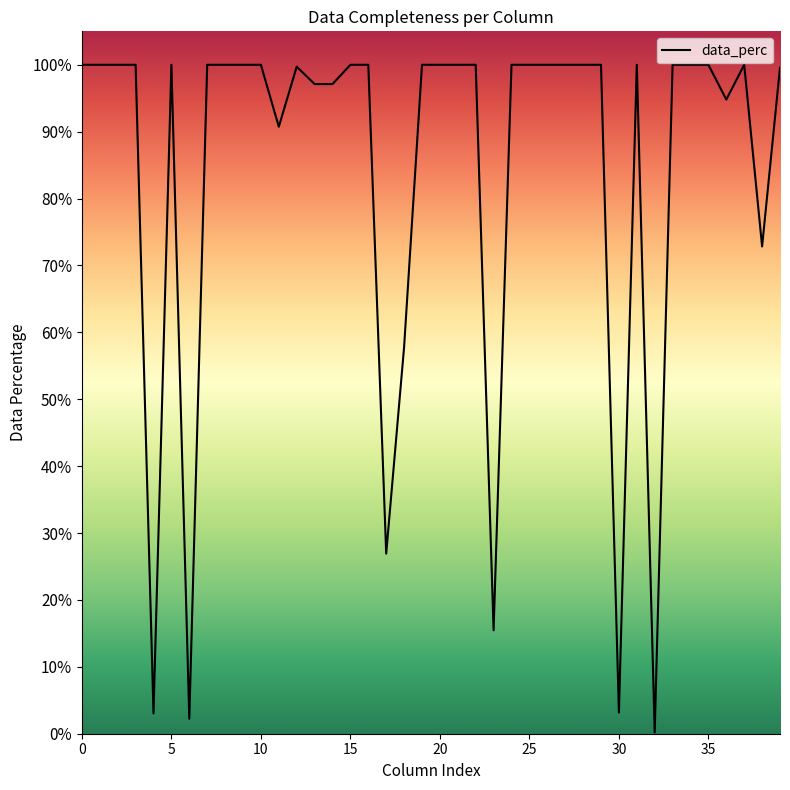

What is the difference between the second highest and second lowest values?

1.0